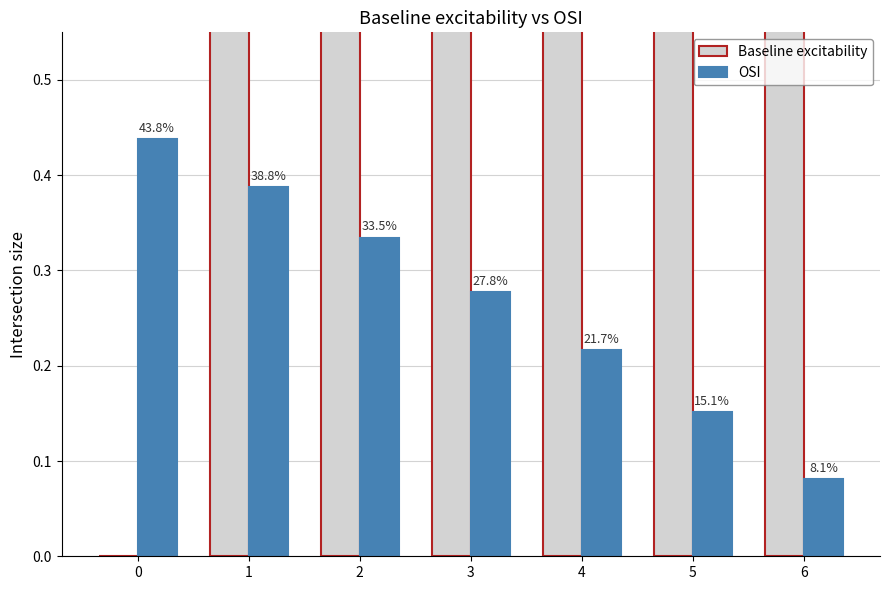

Which has a higher value, 5 or 4?

5